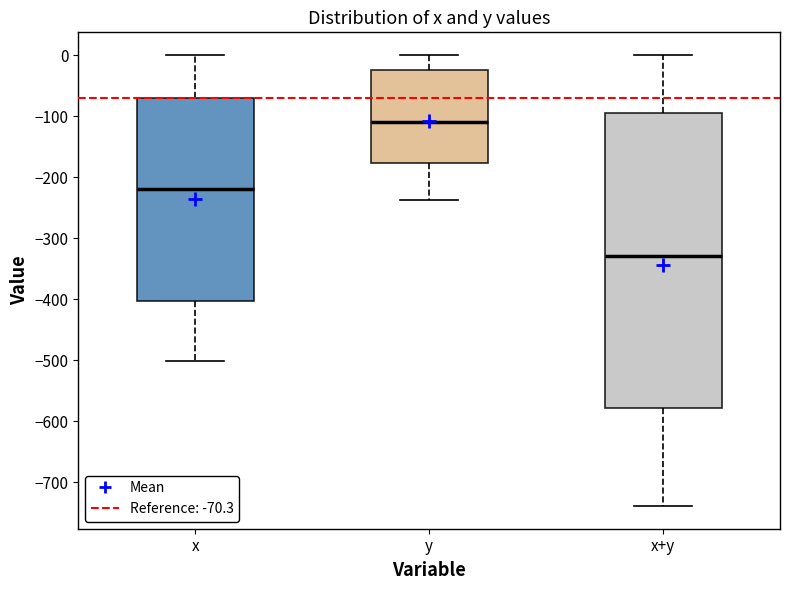

Reading left to right, transcribe this box plot: for each box, give where its median line is, the range the box spans, and where its two whiskers end, as read against the y-axis. The values are not printed on the chart, so give them approximately, as read against the axis.

x: median -220, box -400 to -70, whiskers -500 to 0
y: median -110, box -180 to -30, whiskers -240 to 0
x+y: median -330, box -580 to -100, whiskers -740 to 0